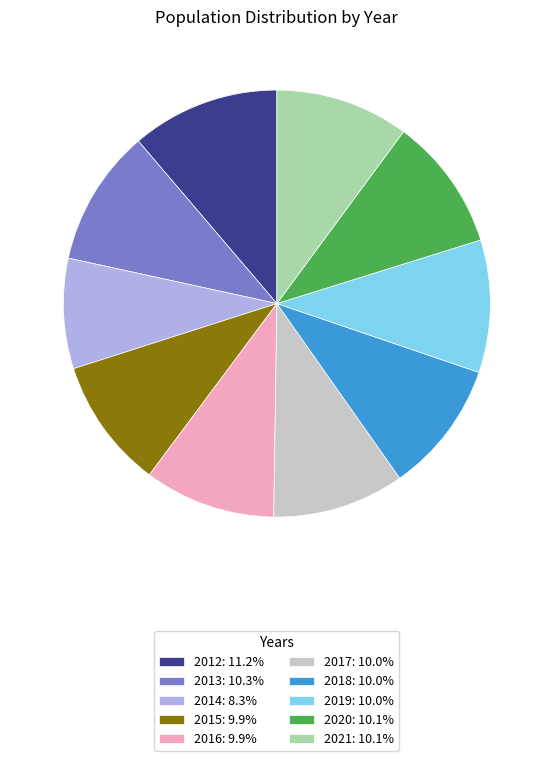

Count the number of slices in the pie.

10